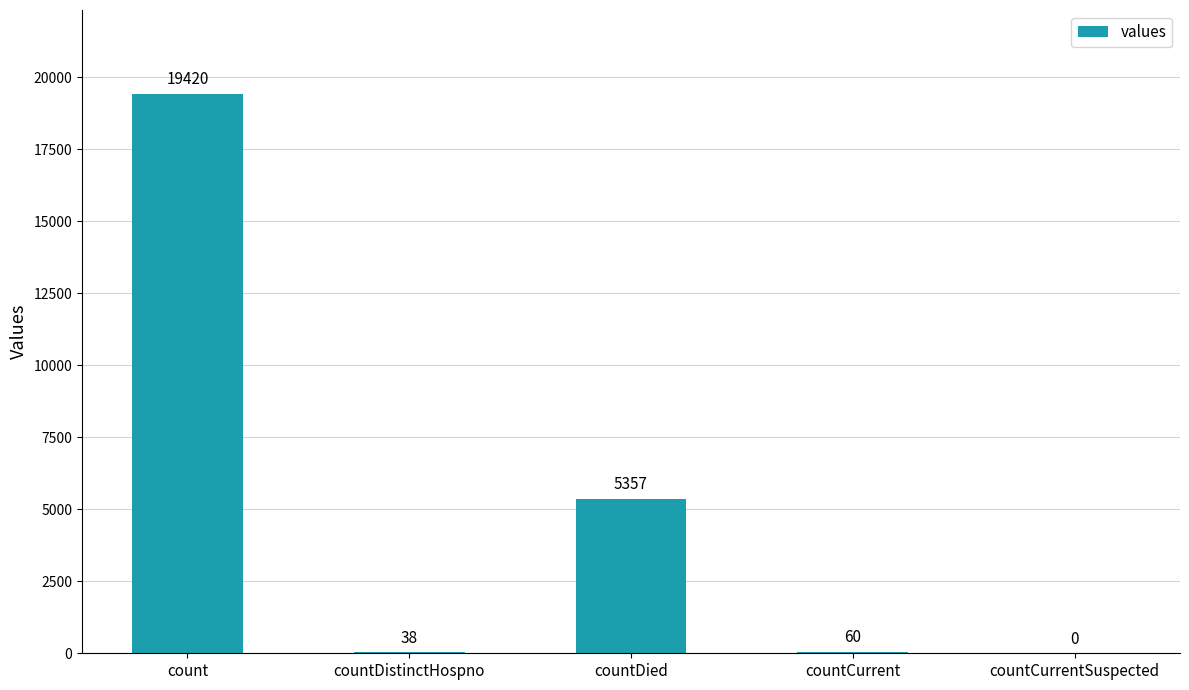

Between countCurrentSuspected and count, which is larger?

count